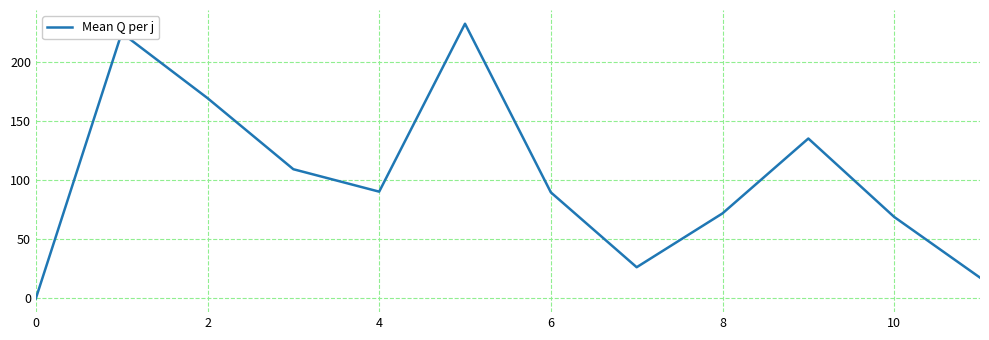

How many lines are shown in the chart?

1